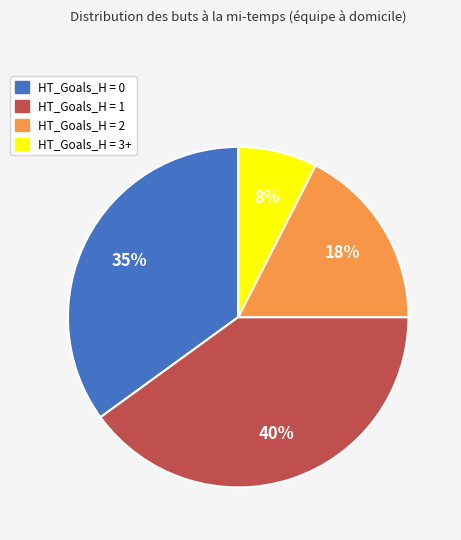

Which has a higher value, HT_Goals_H = 0 or HT_Goals_H = 1?

HT_Goals_H = 1